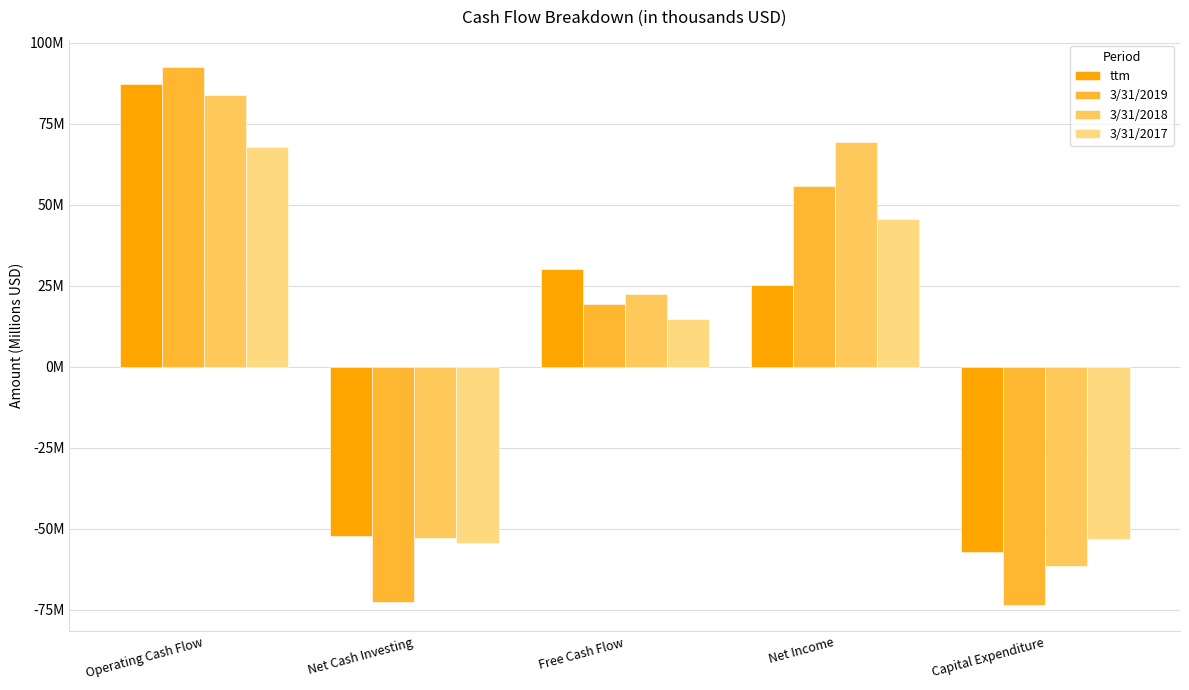

Are the bars horizontal?

No